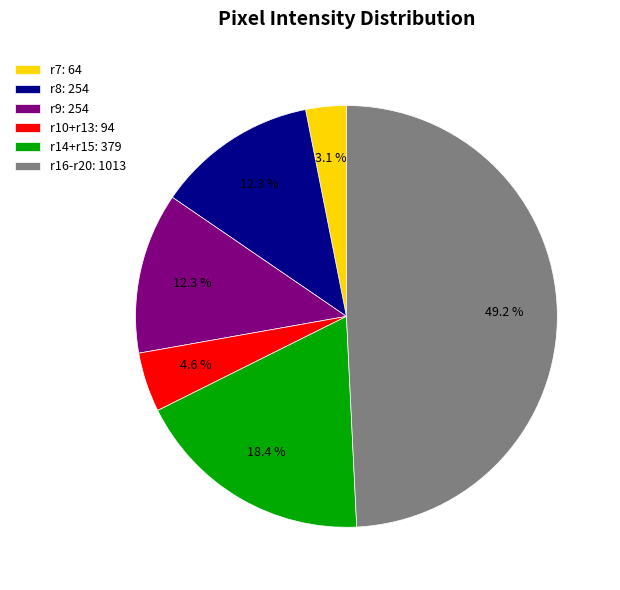

Which slice is the largest?

r16-r20: 1013